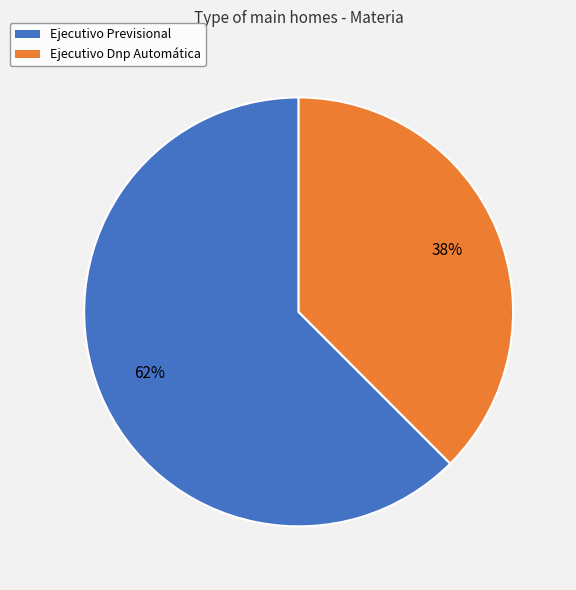

How many segments does this pie chart have?

2